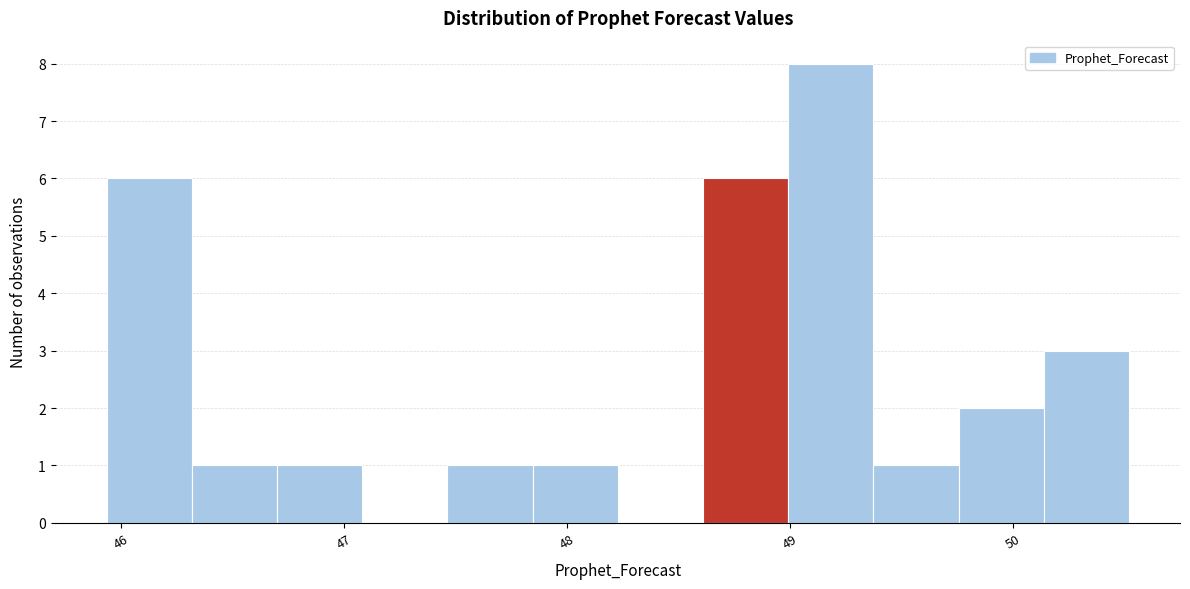

Around what value on the x-axis is the tallest bar? Give the approximate position of its centre, as read against the axis.

49.2